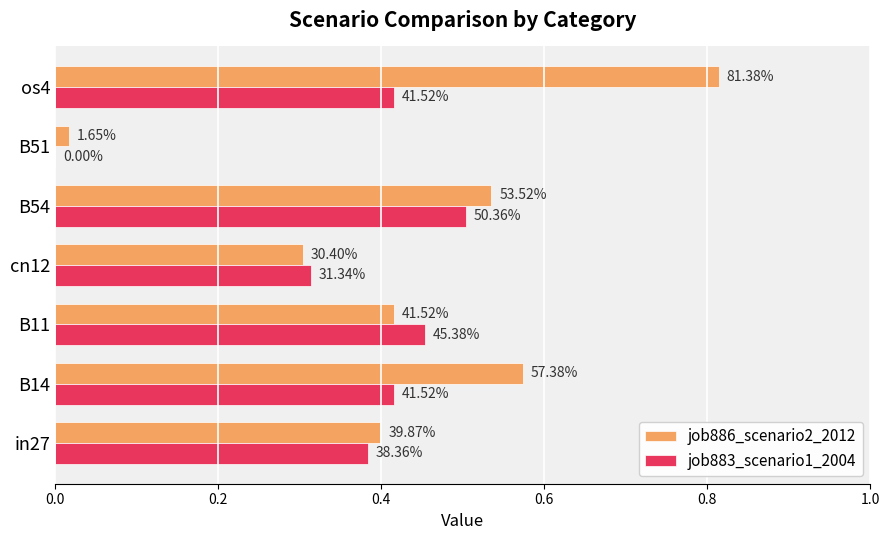

List the series in order of their overall mean, lowest first.

job883_scenario1_2004, job886_scenario2_2012